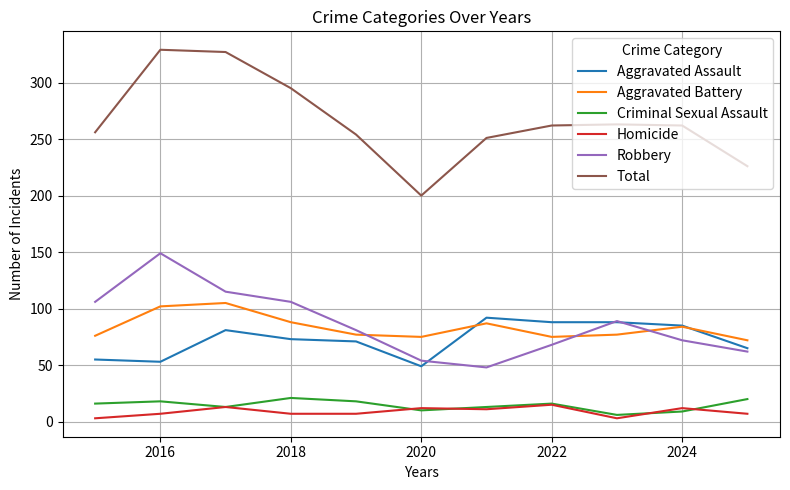

How many intersections are there between Robbery and Aggravated Battery?

3